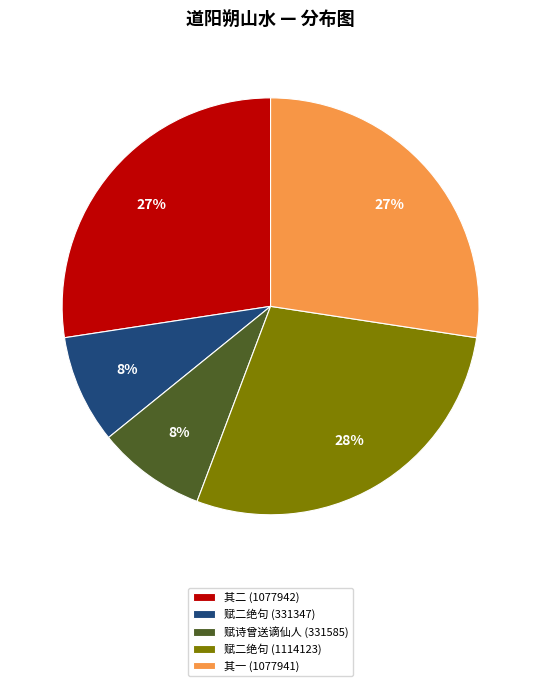

What is the largest slice in the pie chart?

赋二绝句 (1114123)